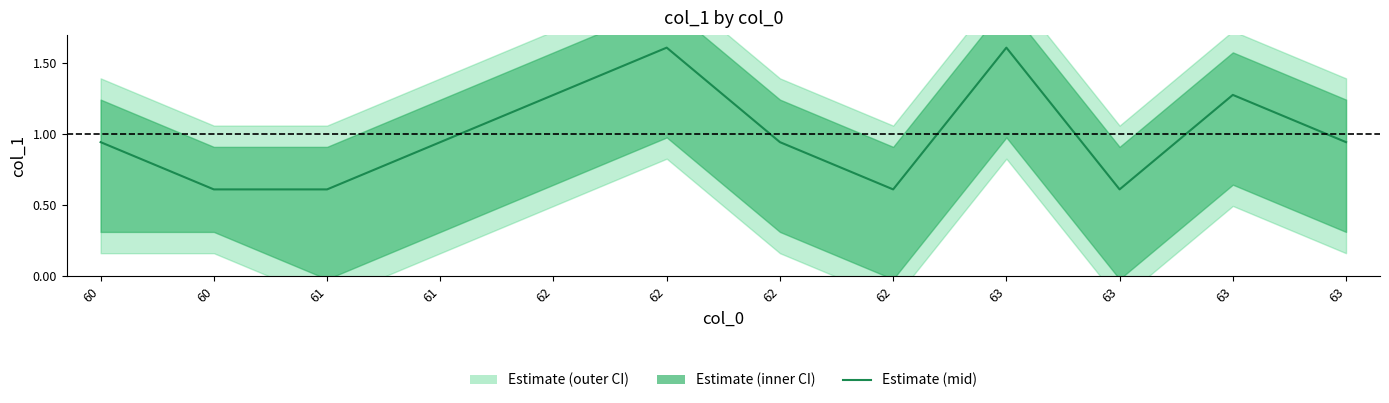

What is the difference between the maximum and minimum values?

1.0